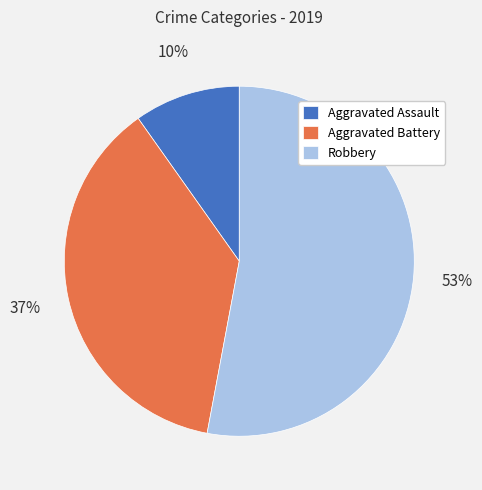

True or false: Aggravated Assault accounts for 4% of the total.

False